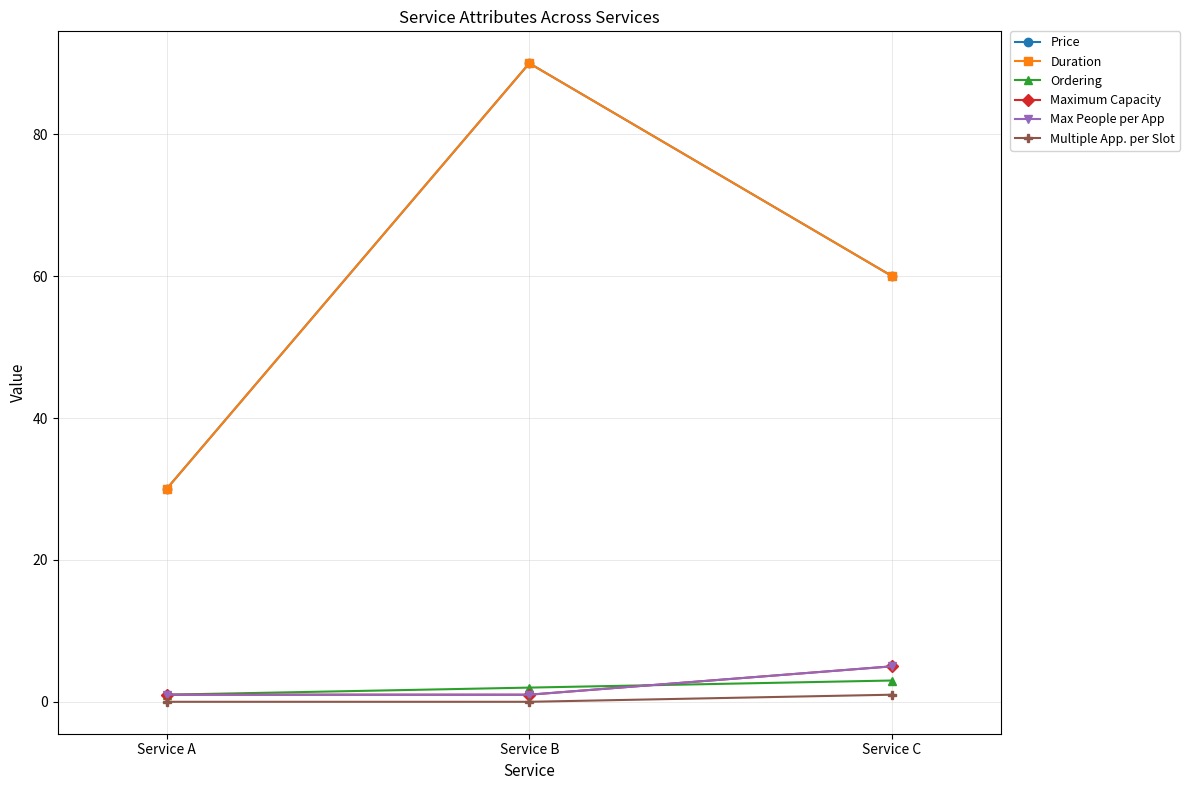

Is this an area chart (filled region under the line)?

No